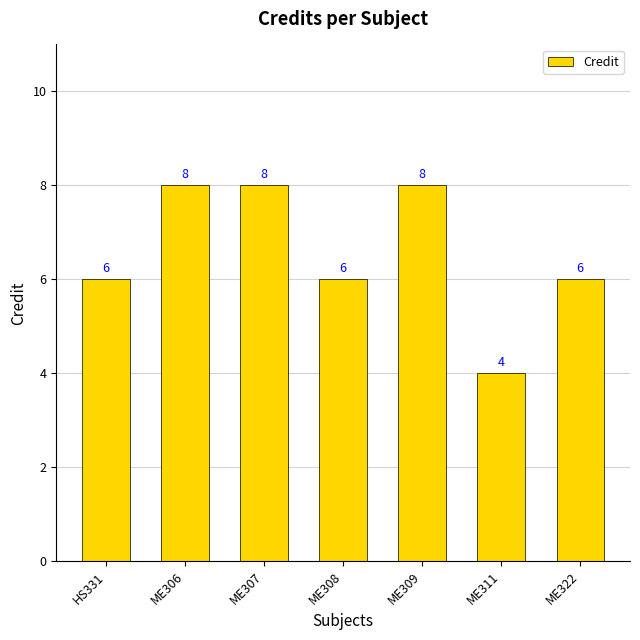

Which label corresponds to the smallest value in the chart?

ME311